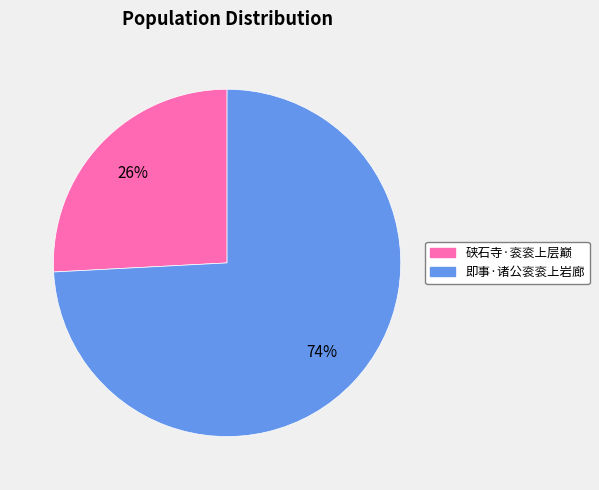

To the nearest percent, what percentage of the pie is 即事·诸公衮衮上岩廊?

74%